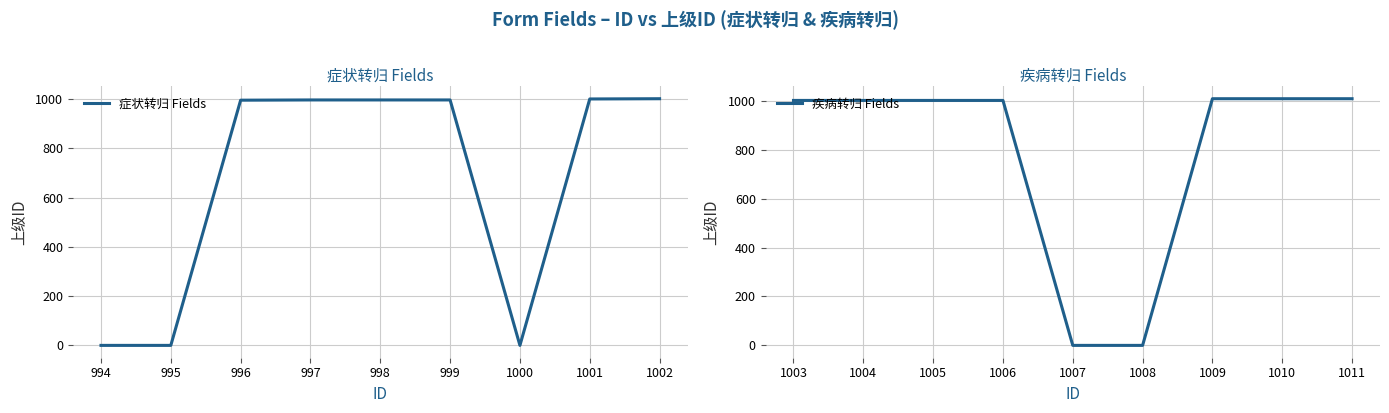

The 症状转归 Fields series shows 497 at 994. True or false?

False